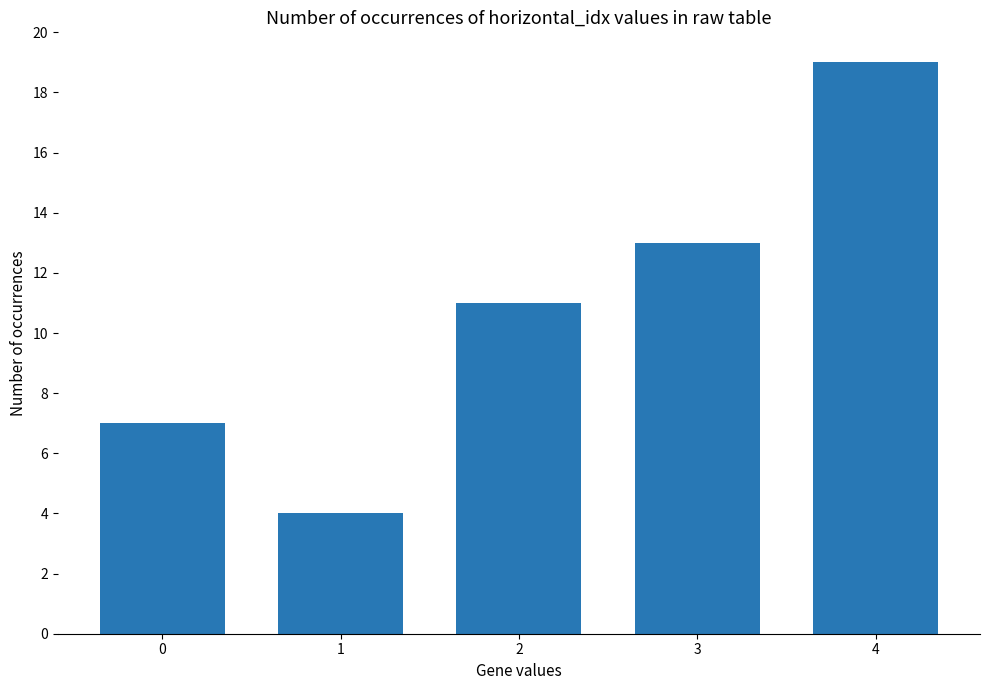

The value at 0 is 7. True or false?

True